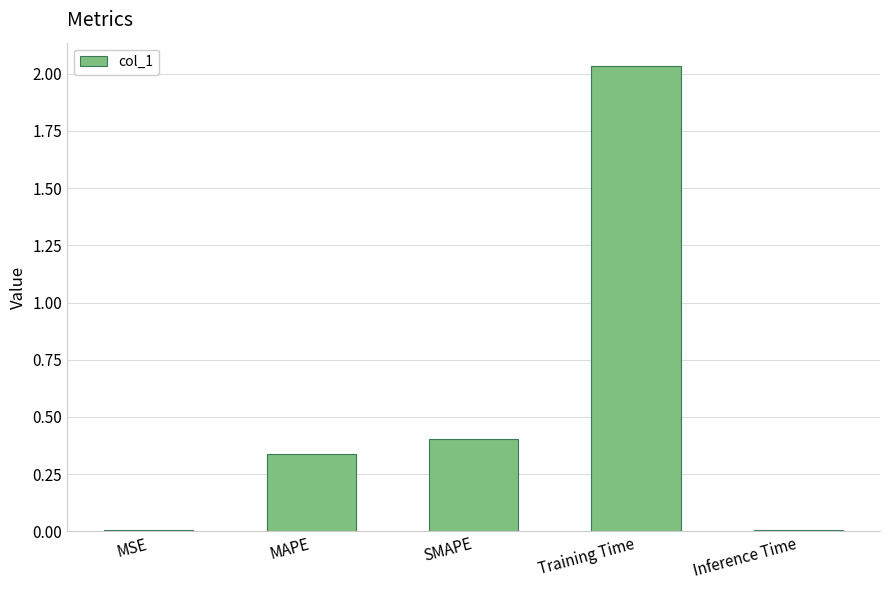

Which category has the highest value across all series?

Training Time